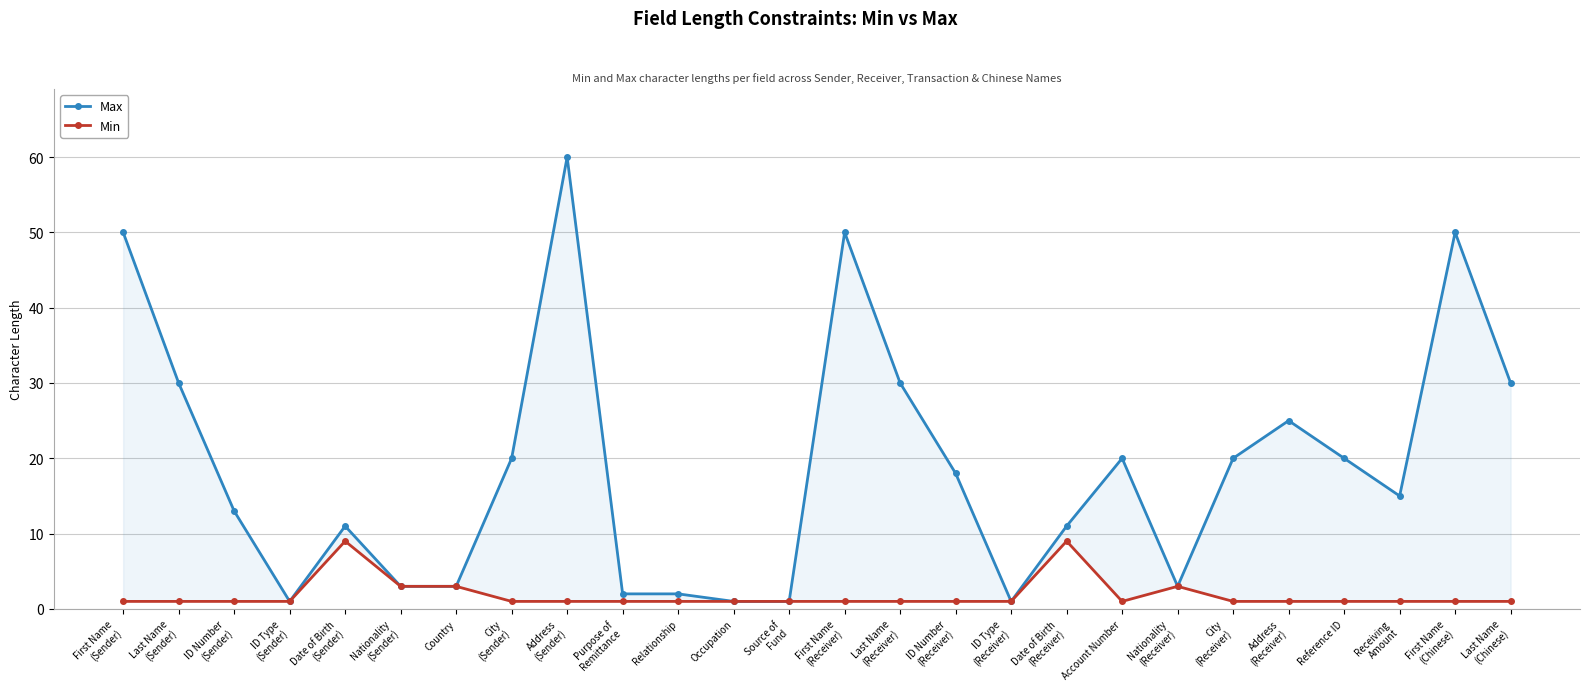

What value does the Max series have at Country?

3